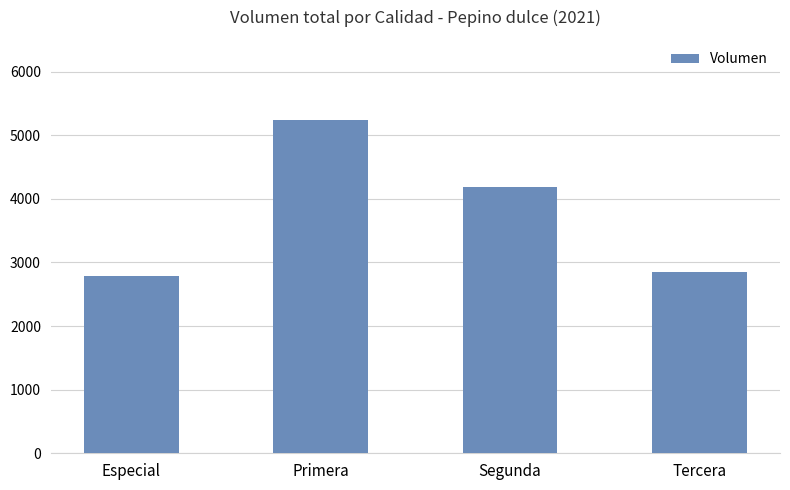

Does the chart contain stacked bars?

No